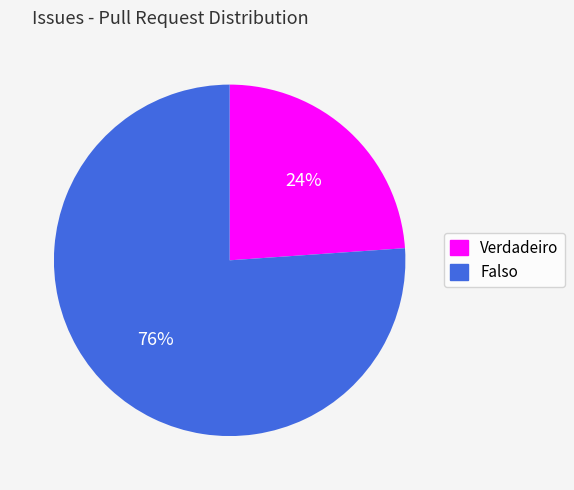

To the nearest percent, what is the difference between the Verdadeiro and Falso slice percentages?

52%